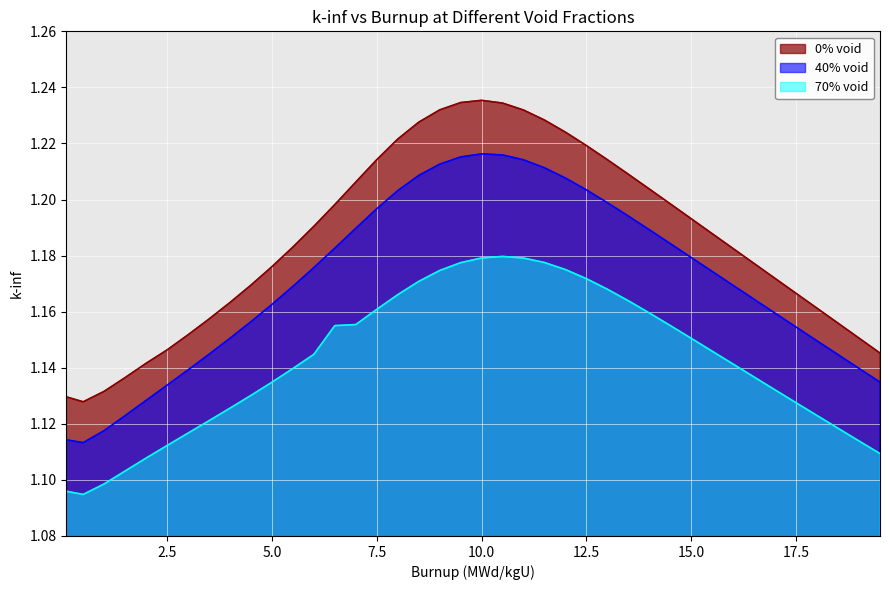

Is it true that 40% void equals 1.2 at 5.5?

True